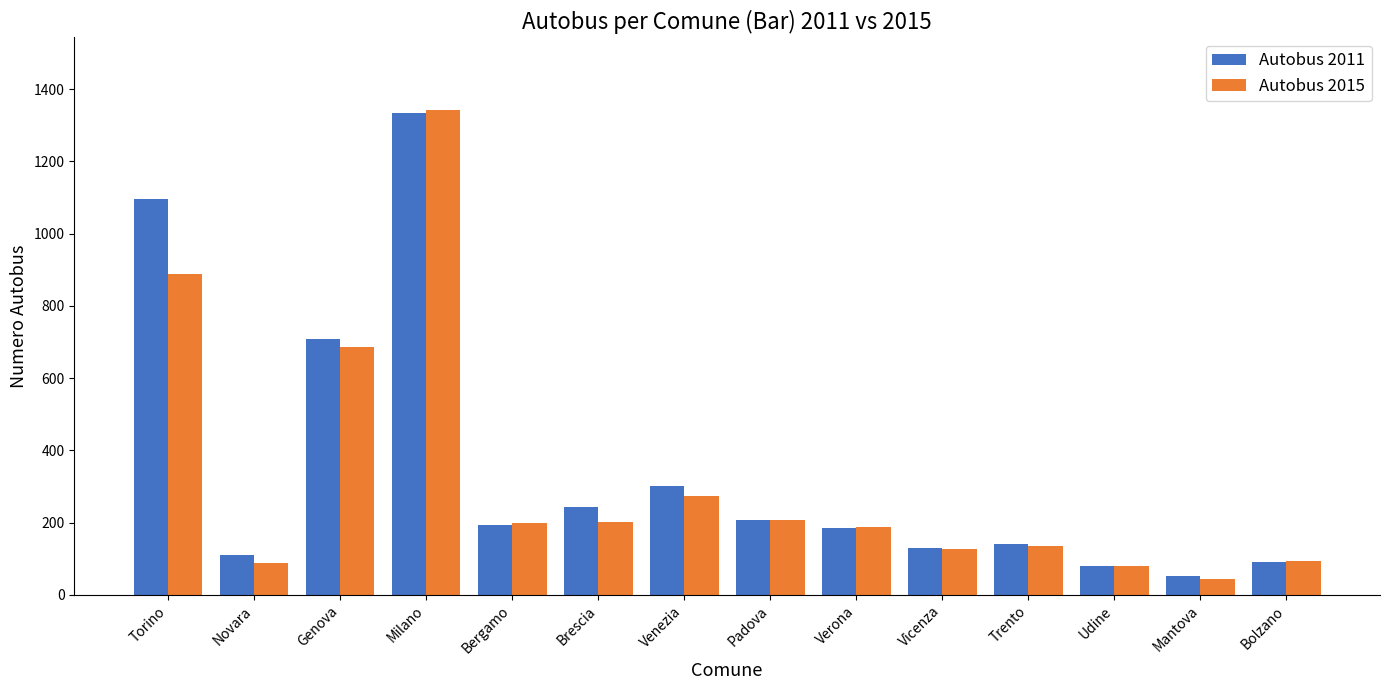

Which series has the largest range (max minus min)?

Autobus 2015